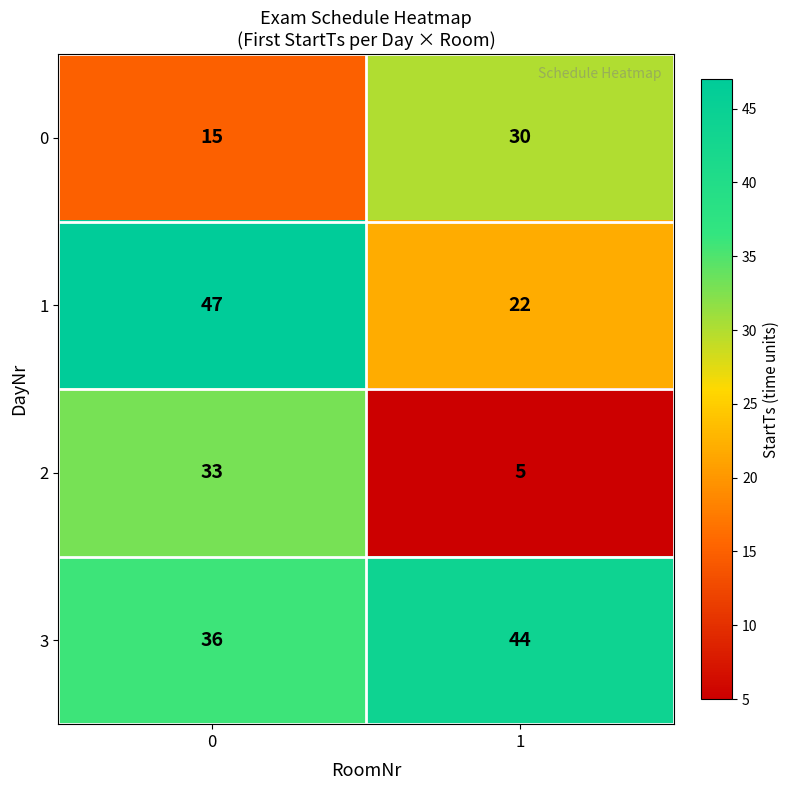

Rank the series by their maximum value, from highest to lowest.

1, 3, 2, 0